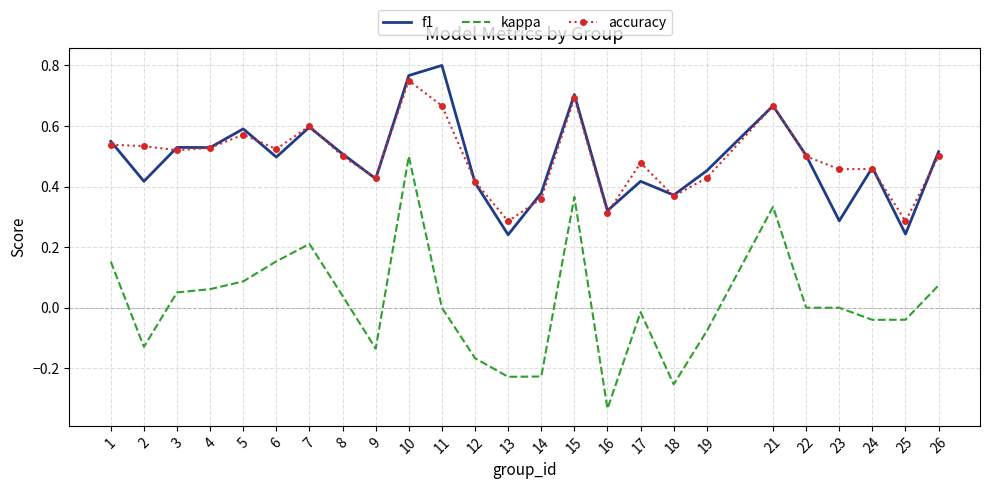

At which category does the chart reach its minimum across all series?

16